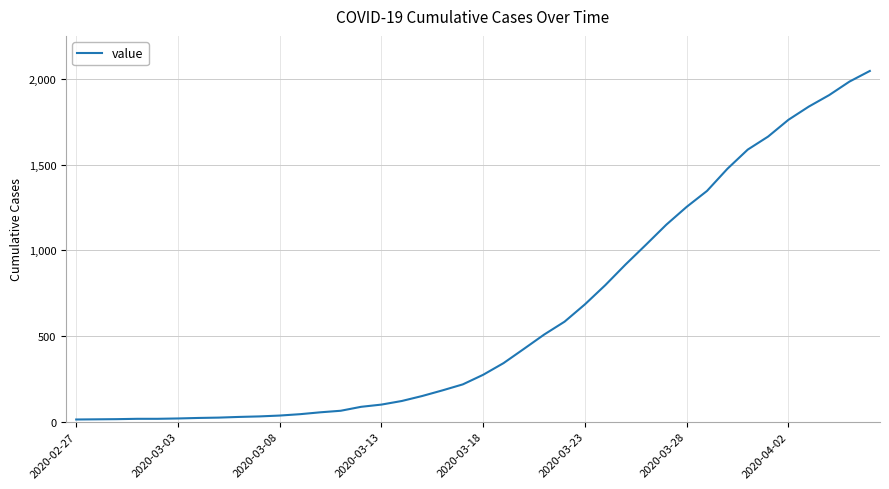

What is the smallest value displayed?

13